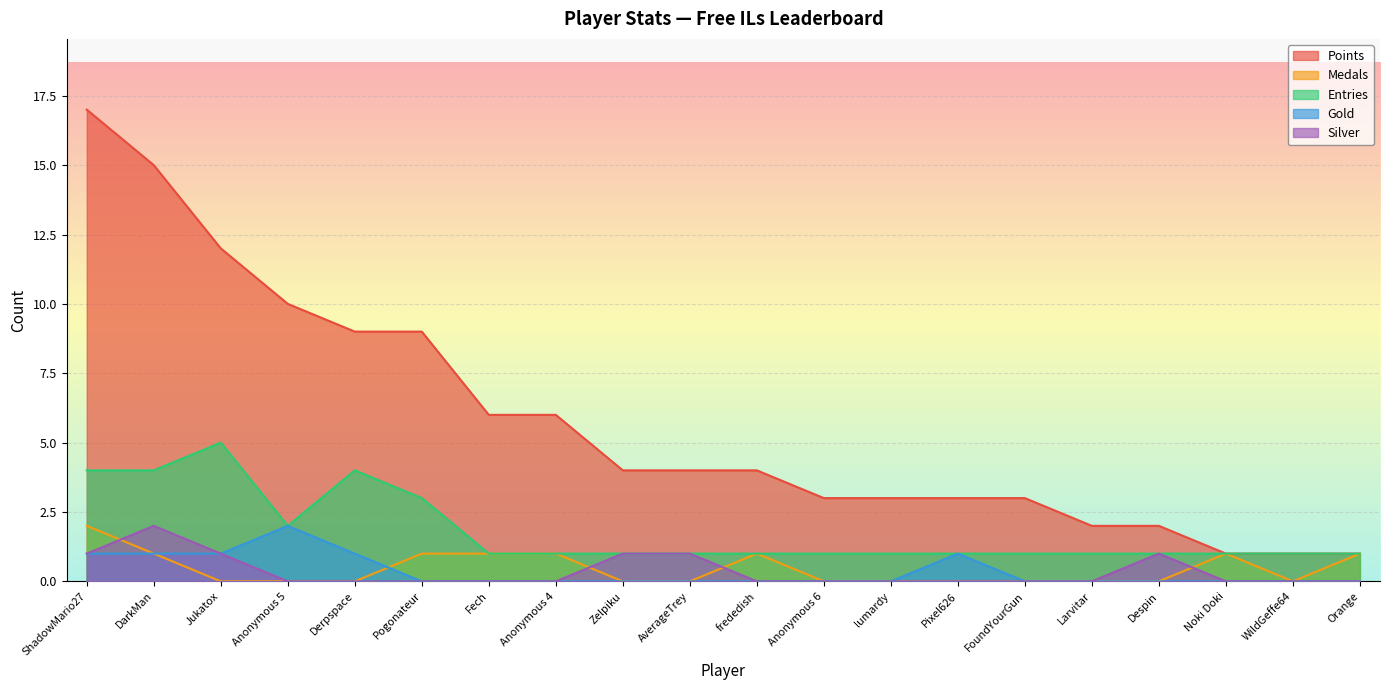

How many distinct data groups are displayed?

5